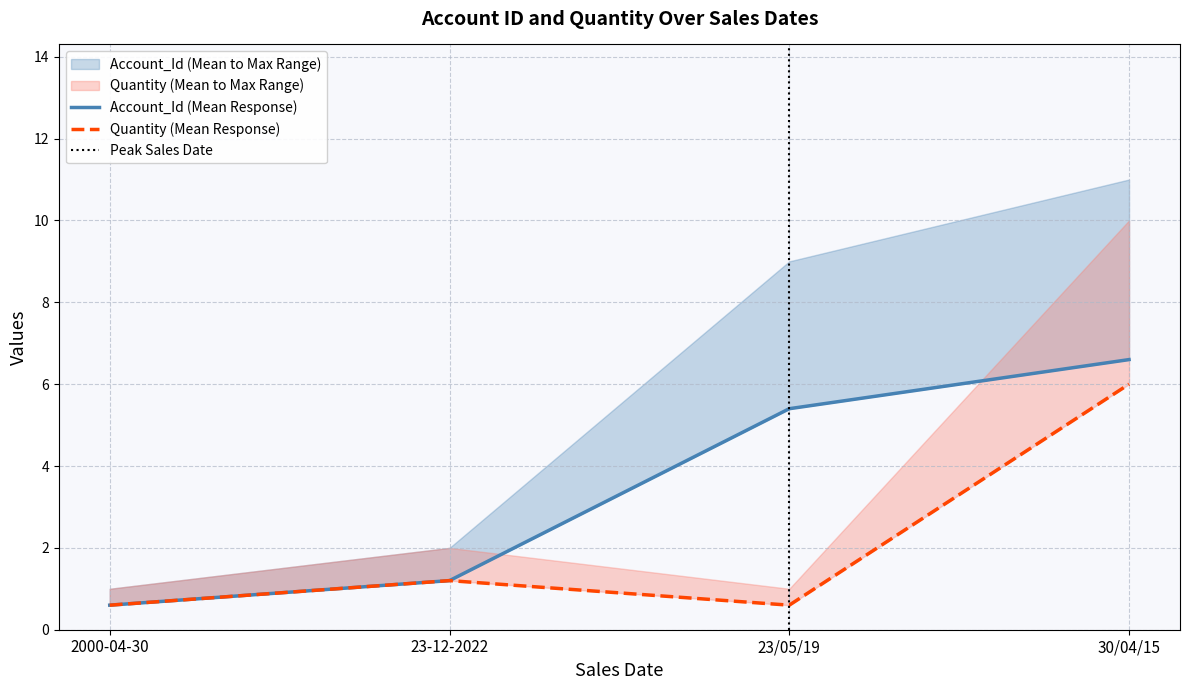

True or false: Quantity and Account_Id intersect in this chart.

False